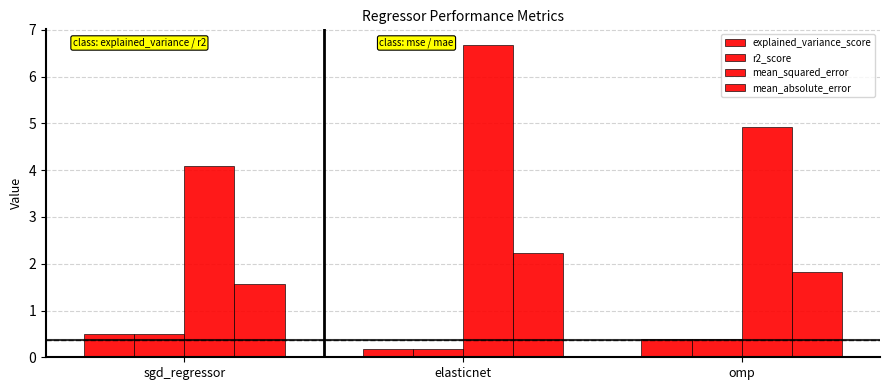

How many data points does each series have?

3